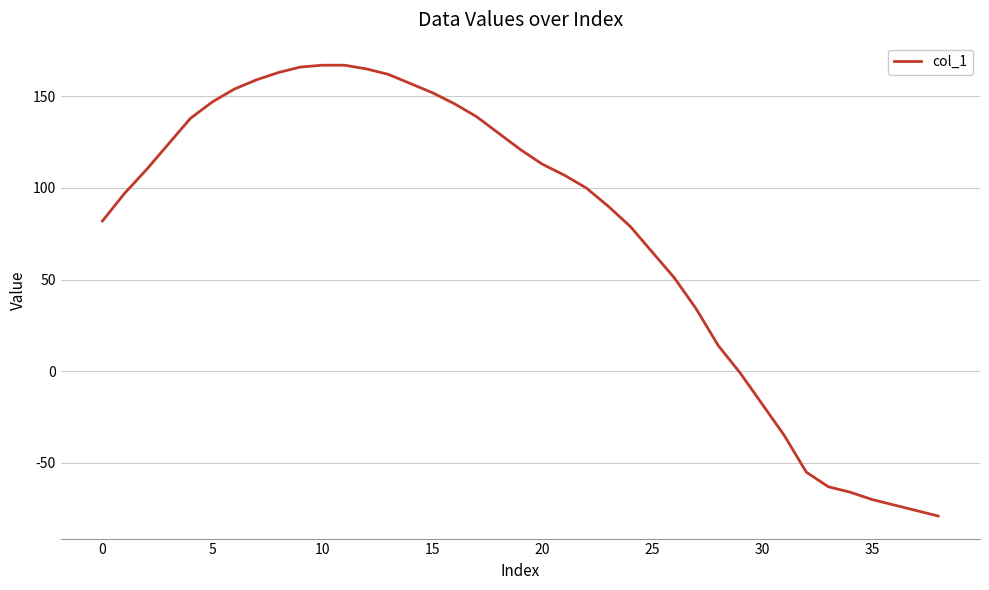

What is the greatest value displayed?

167